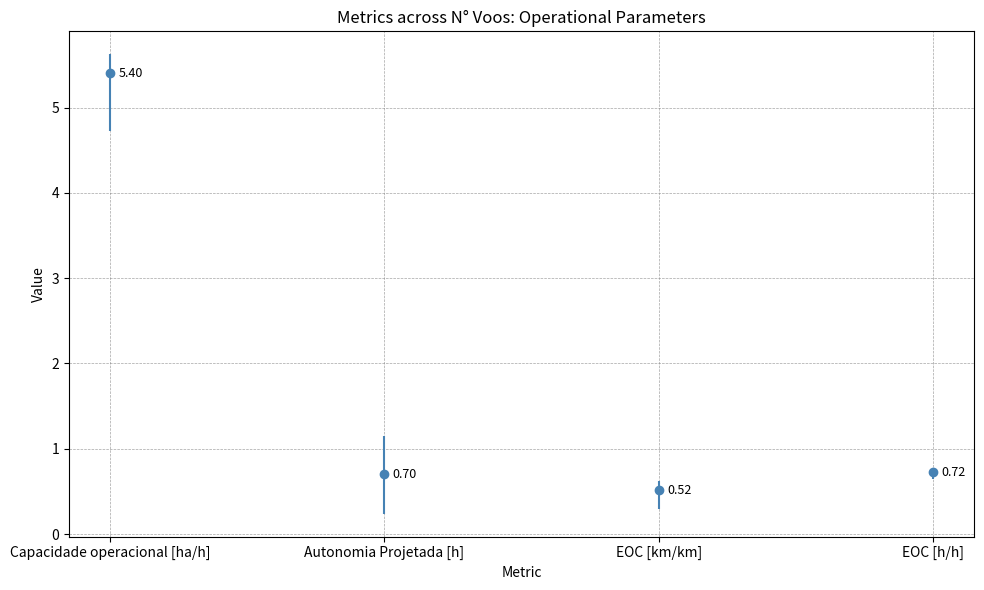

What is the difference between the highest and lowest values at 32?

4.9